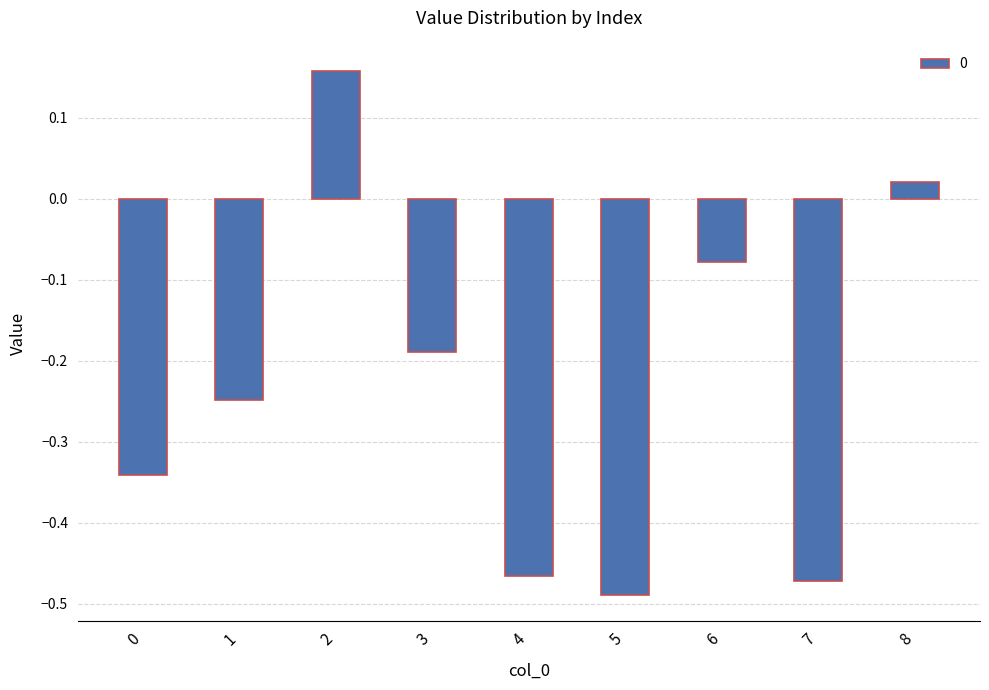

Which category has the lowest value across all series?

5